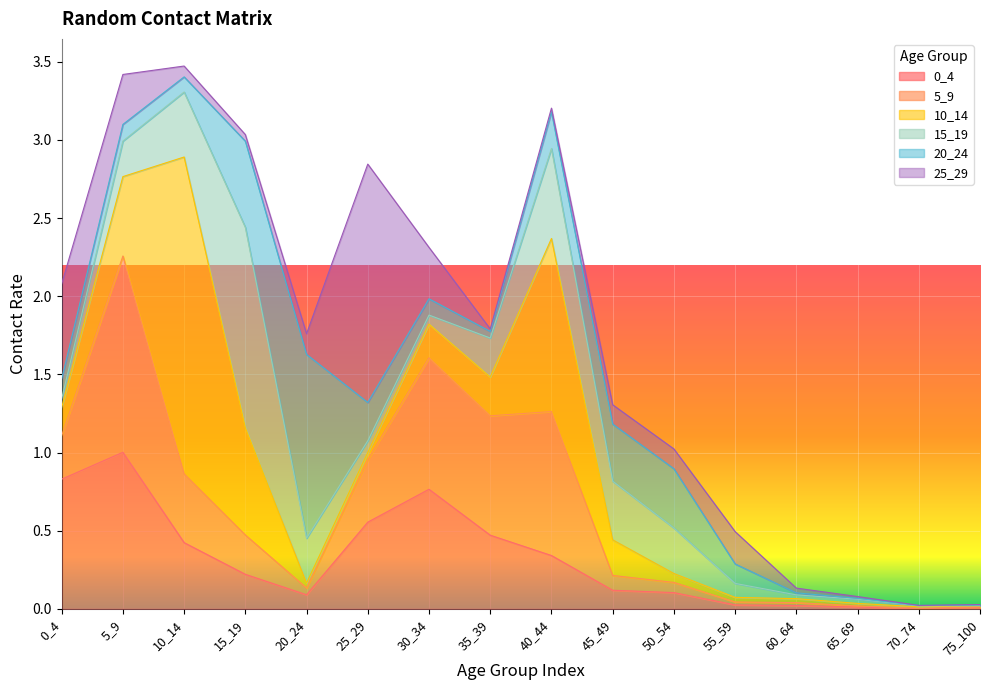

Does the chart display data point markers on the line(s)?

No